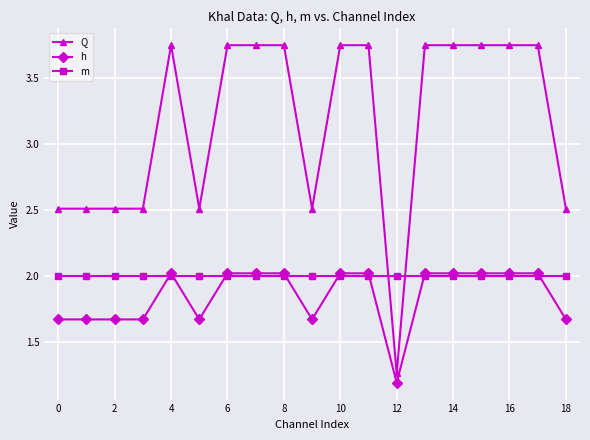

True or false: Q and m intersect in this chart.

True